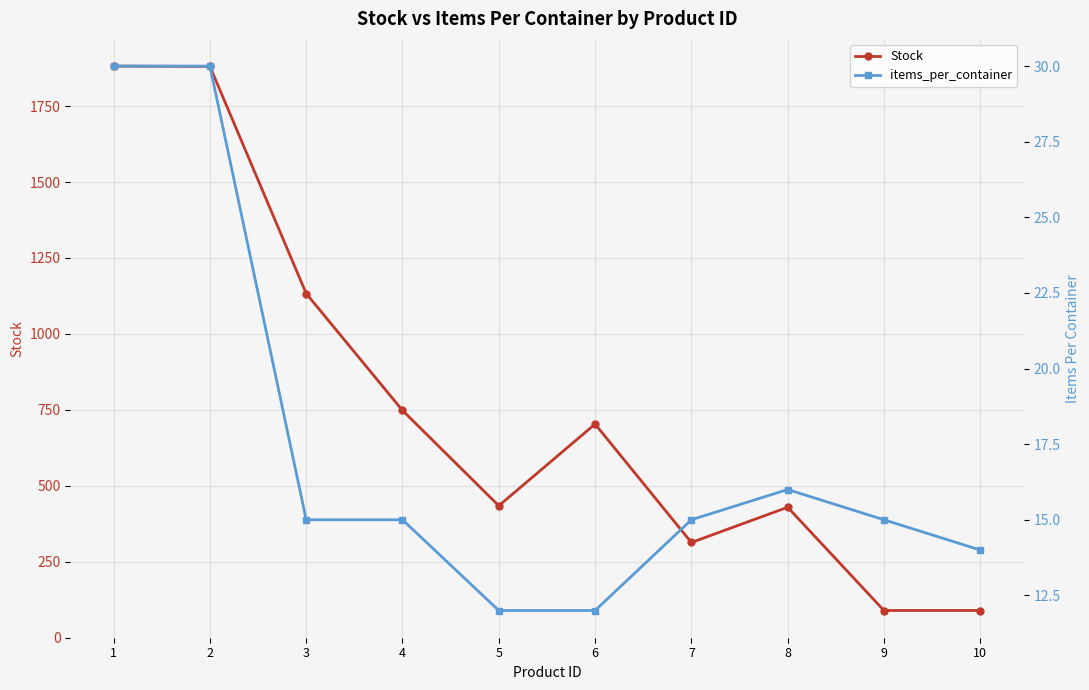

Which category has the highest value in the Stock series?

1